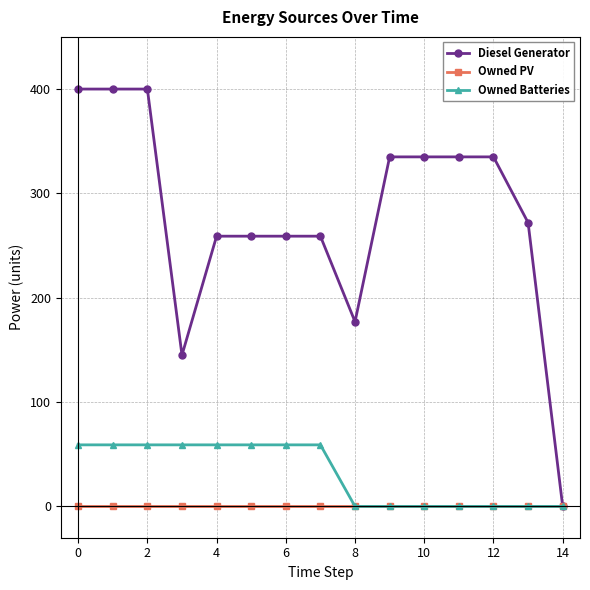

What is the greatest value displayed?

400